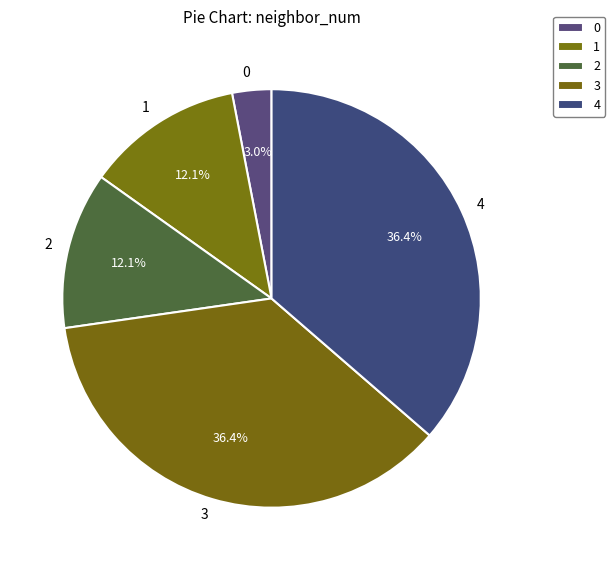

To the nearest percent, what is the combined percentage of 4 and 2?

48%